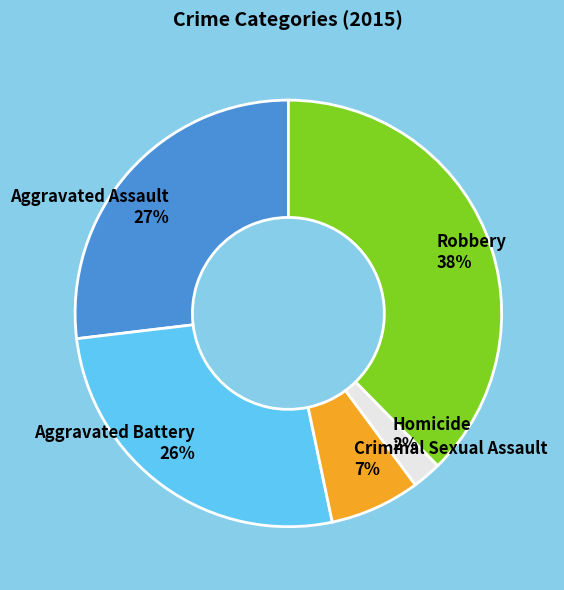

Which slice is the smallest?

Homicide